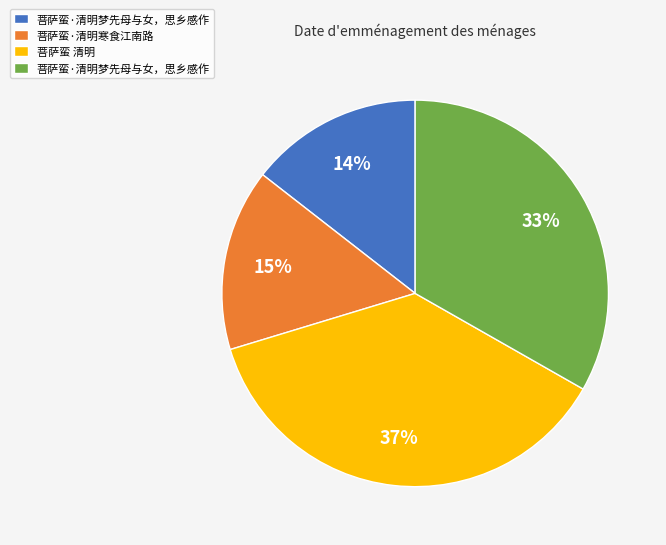

Is there any slice that represents more than half of the pie?

No